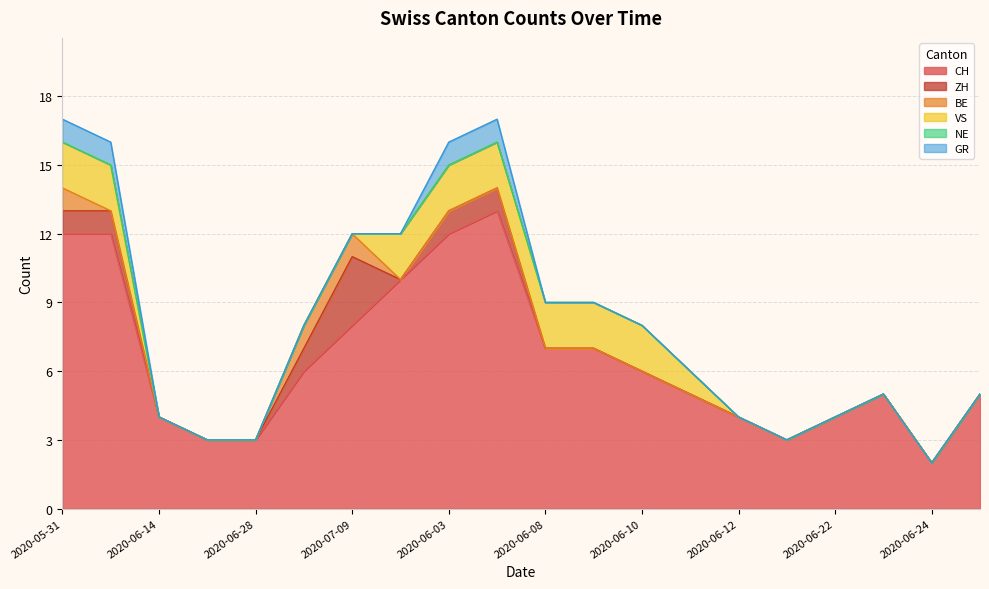

The CH series shows 4 at 2020-06-14. True or false?

True